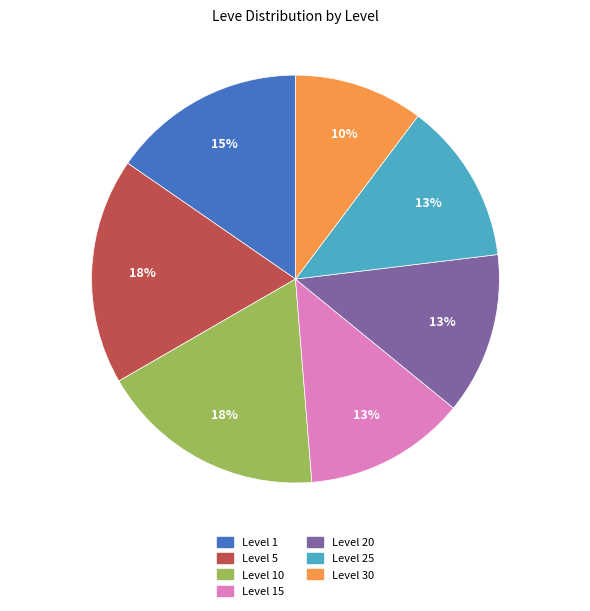

To the nearest percent, what is the average slice percentage?

14%